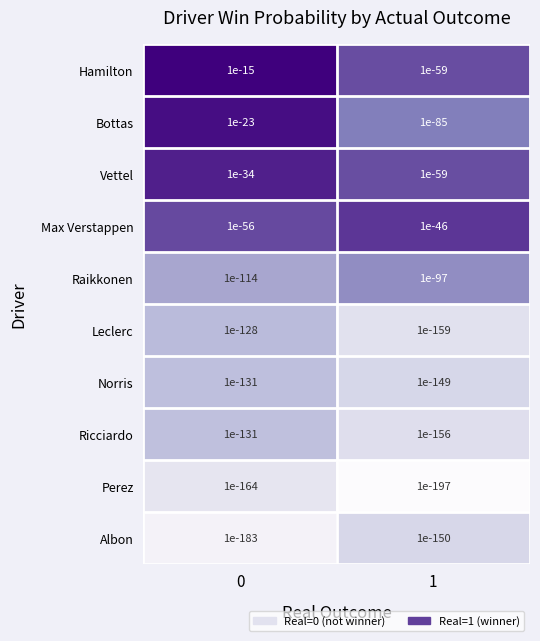

List the labels in order of Albon value, largest first.

1, 0